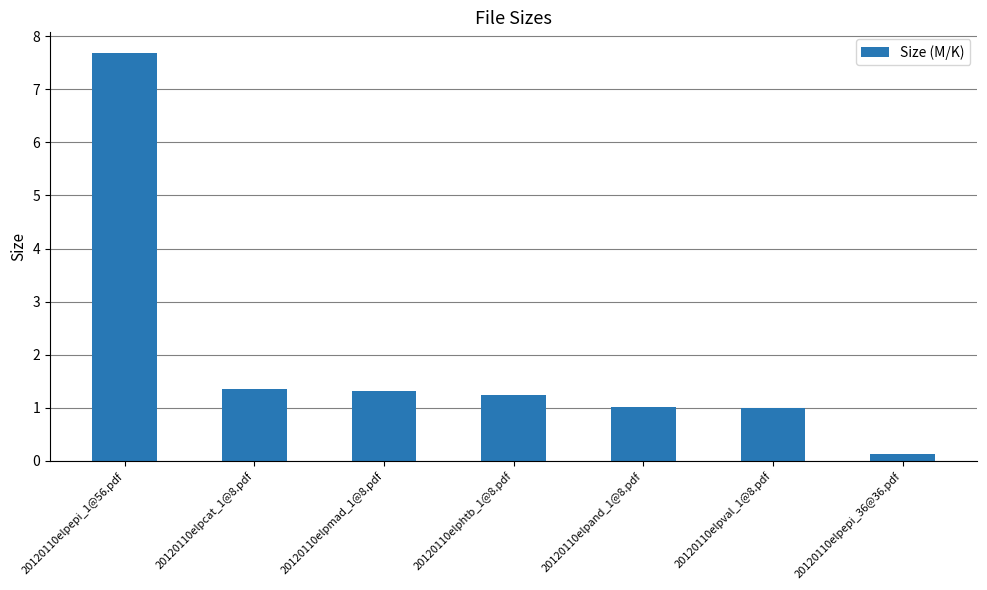

What is the average value?

2.0